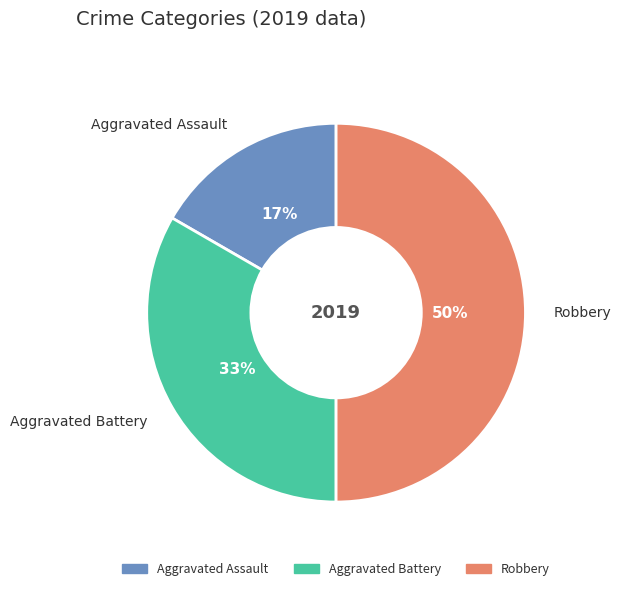

Do Robbery and Aggravated Assault together represent more than half of the pie?

Yes